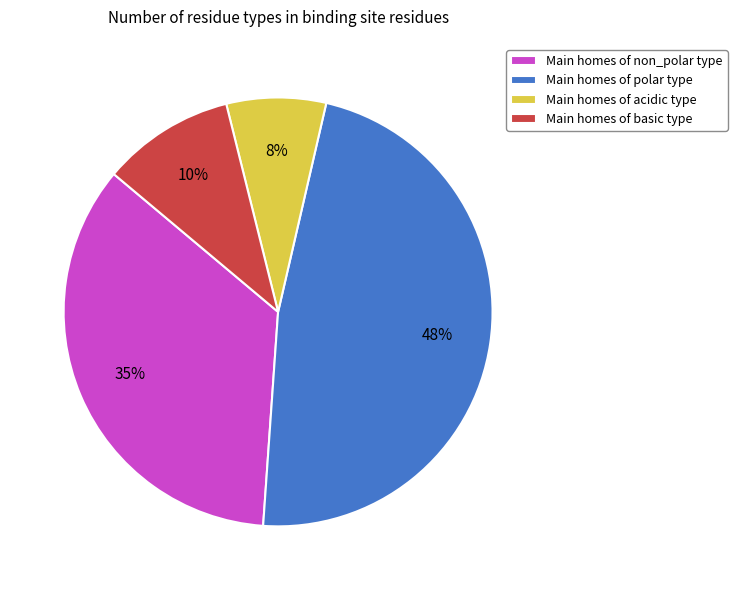

Is there a majority slice in this chart?

No